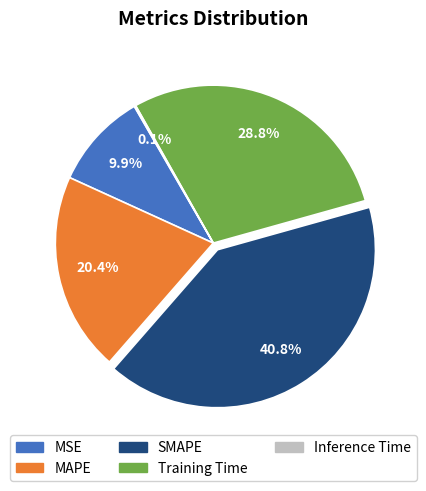

To the nearest percent, what percentage of the pie is SMAPE?

41%